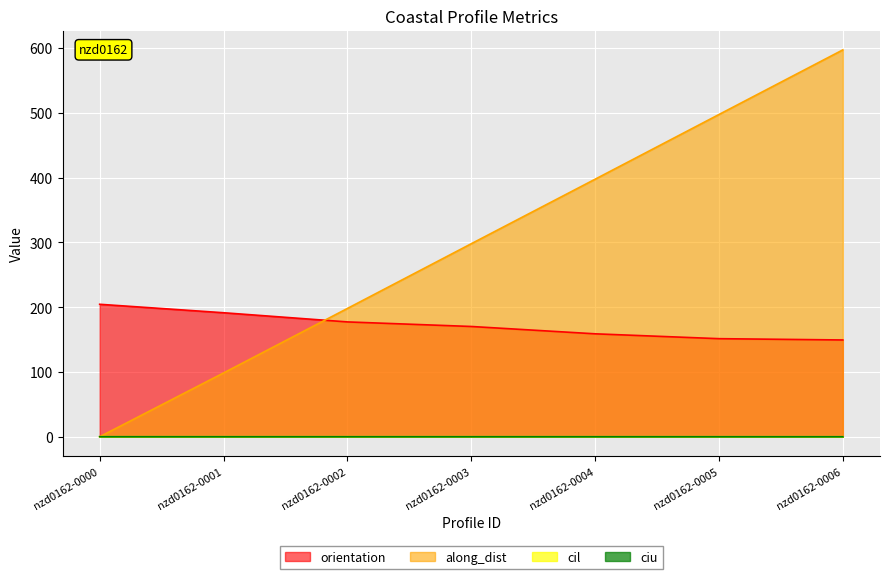

What is the sum of all along_dist values?

2087.3